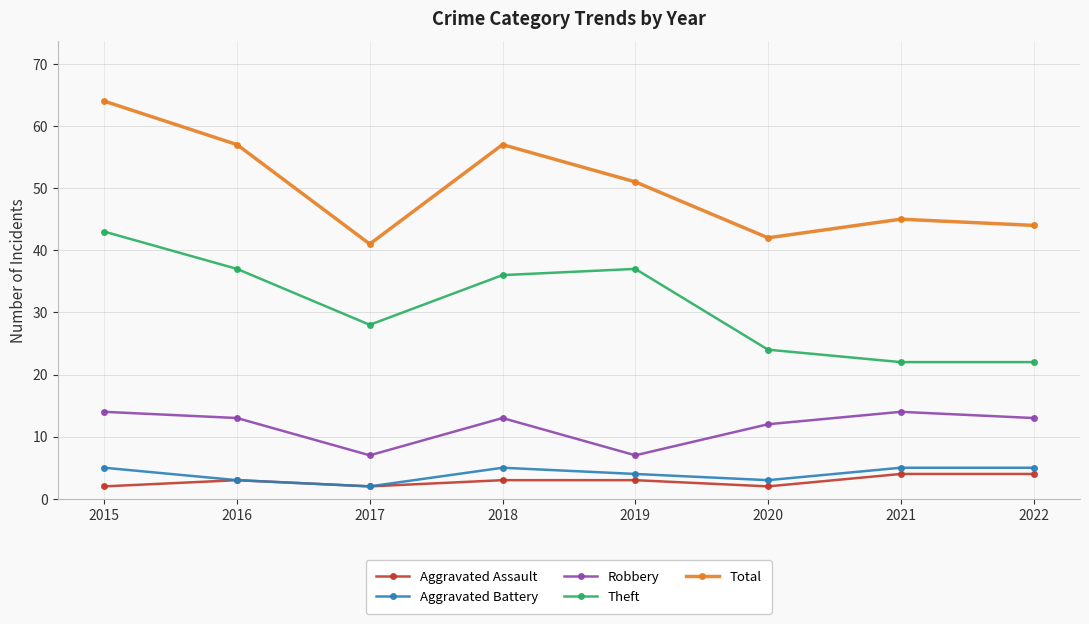

What value does the Robbery series have at 2016?

13